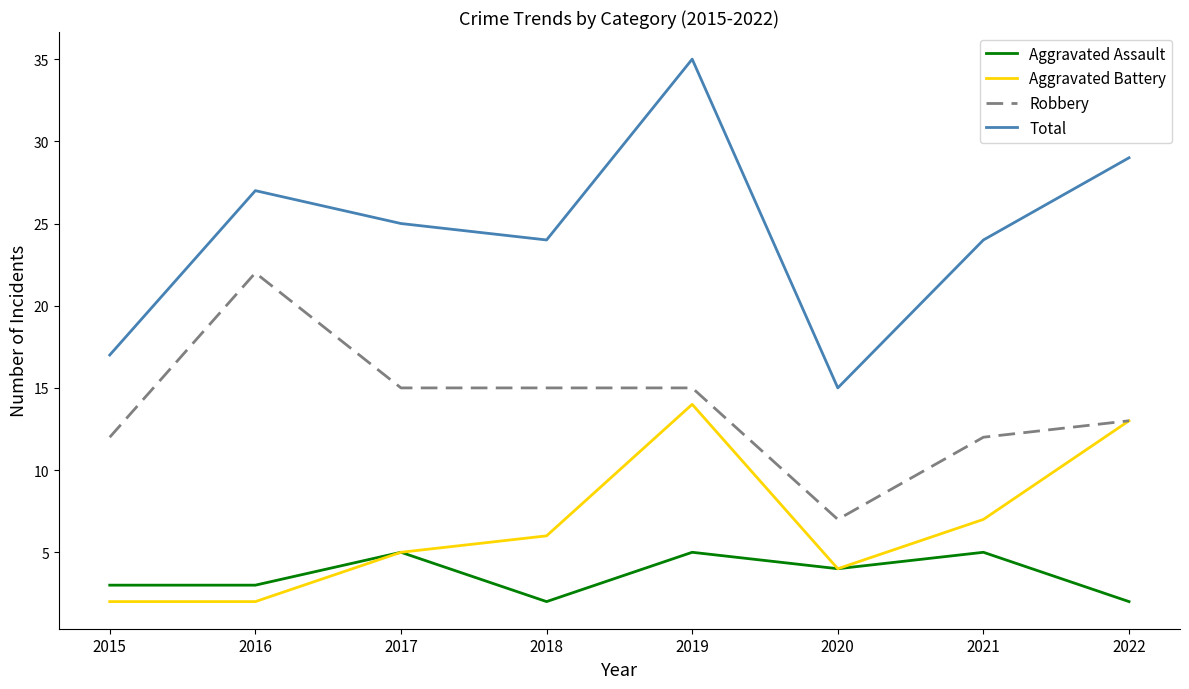

How many lines are shown in the chart?

4